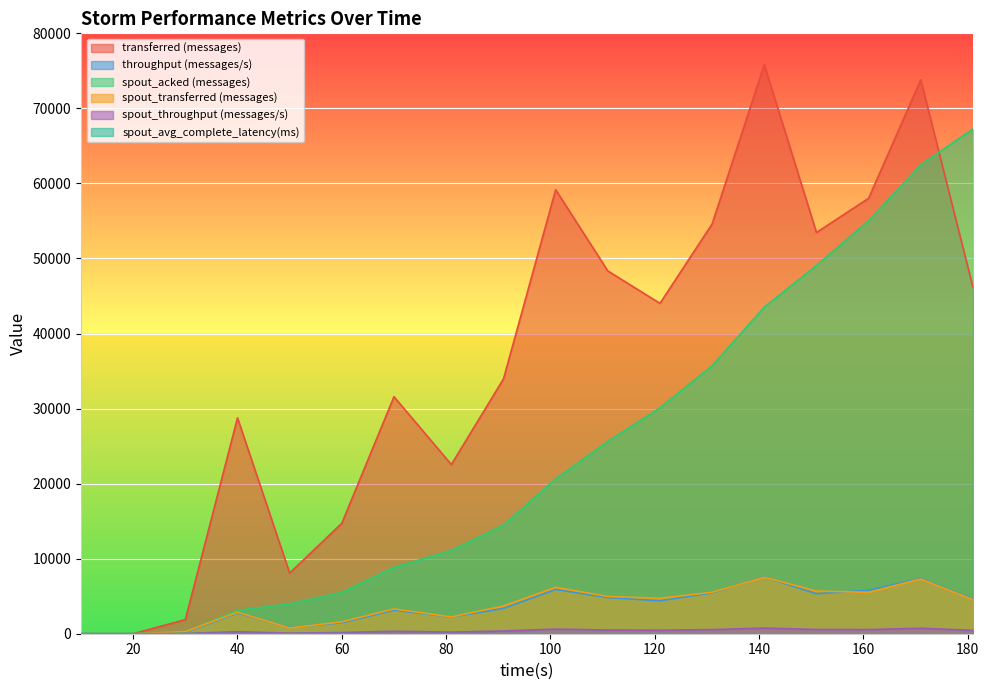

Which series has the largest total across all categories?

transferred (messages)